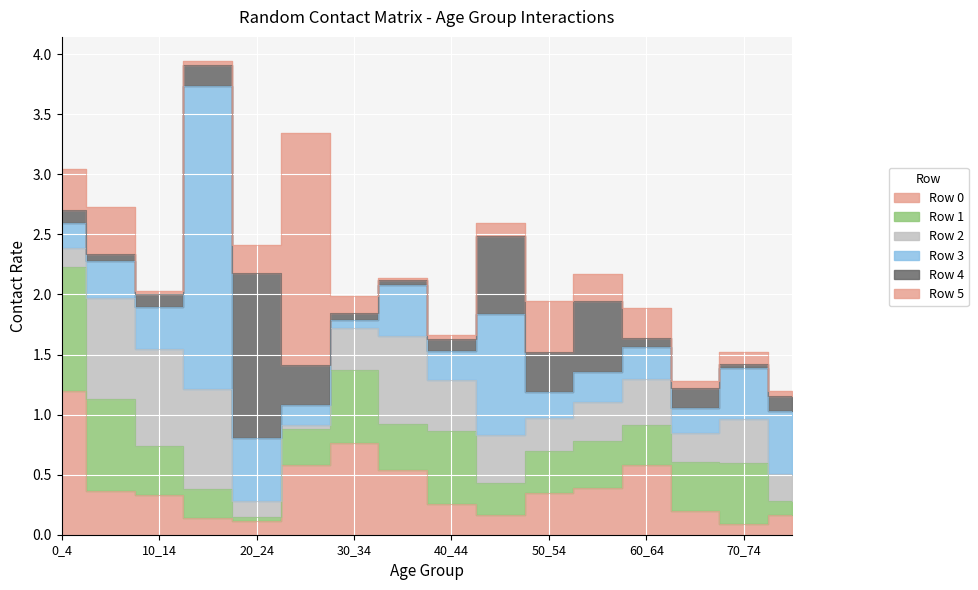

Reading right to left, extract all data points from this chart.

Row 0: 0.2	0.1	0.2	0.6	0.4	0.3	0.2	0.3	0.5	0.8	0.6	0.1	0.1	0.3	0.4	1.2
Row 1: 0.1	0.5	0.4	0.3	0.4	0.4	0.3	0.6	0.4	0.6	0.3	0.0	0.2	0.4	0.8	1.0
Row 2: 0.2	0.4	0.2	0.4	0.3	0.3	0.4	0.4	0.7	0.4	0.0	0.1	0.8	0.8	0.8	0.2
Row 3: 0.5	0.4	0.2	0.3	0.2	0.2	1.0	0.2	0.4	0.1	0.2	0.5	2.5	0.4	0.3	0.2
Row 4: 0.1	0.0	0.2	0.1	0.6	0.3	0.6	0.1	0.0	0.1	0.3	1.4	0.2	0.1	0.1	0.1
Row 5: 0.0	0.1	0.1	0.2	0.2	0.4	0.1	0.0	0.0	0.1	1.9	0.2	0.0	0.0	0.4	0.3